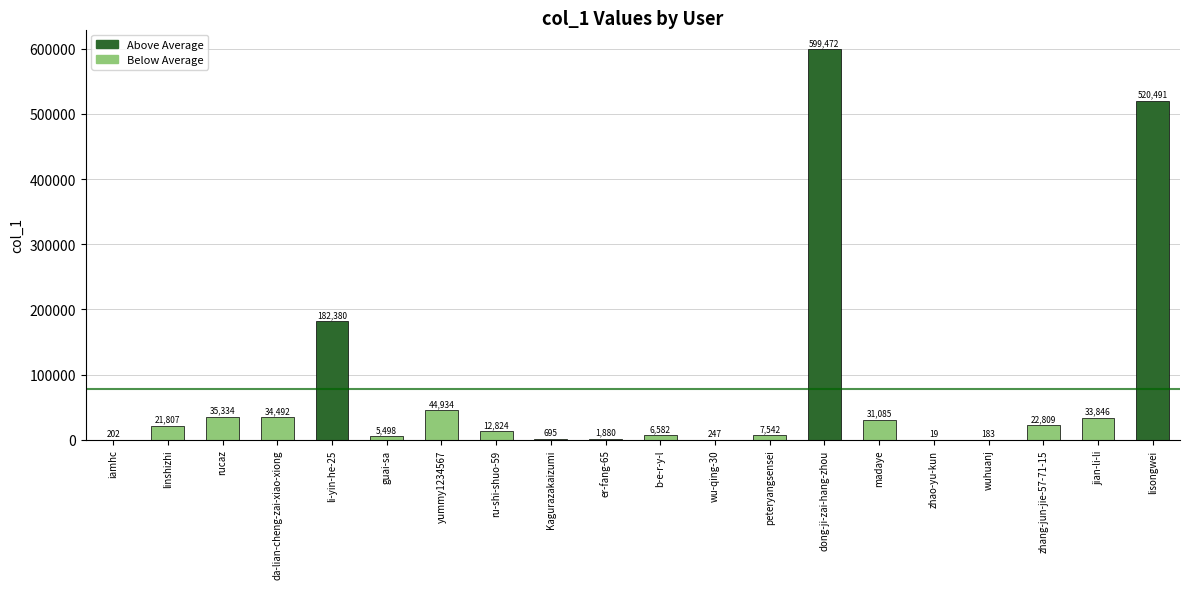

Which category has the highest value across all series?

dong-ji-zai-hang-zhou